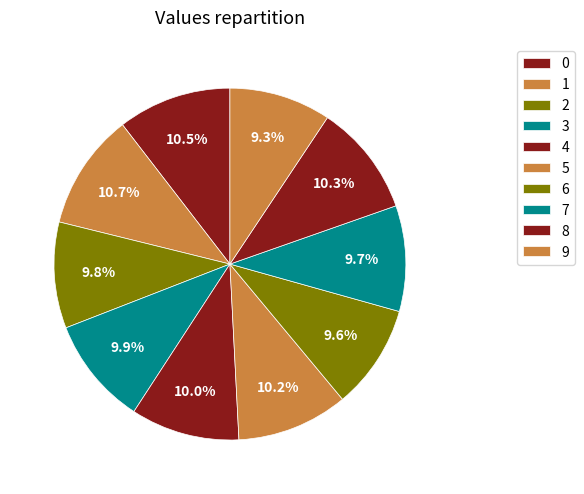

What is the total percentage of 8 and 1?

21.0%